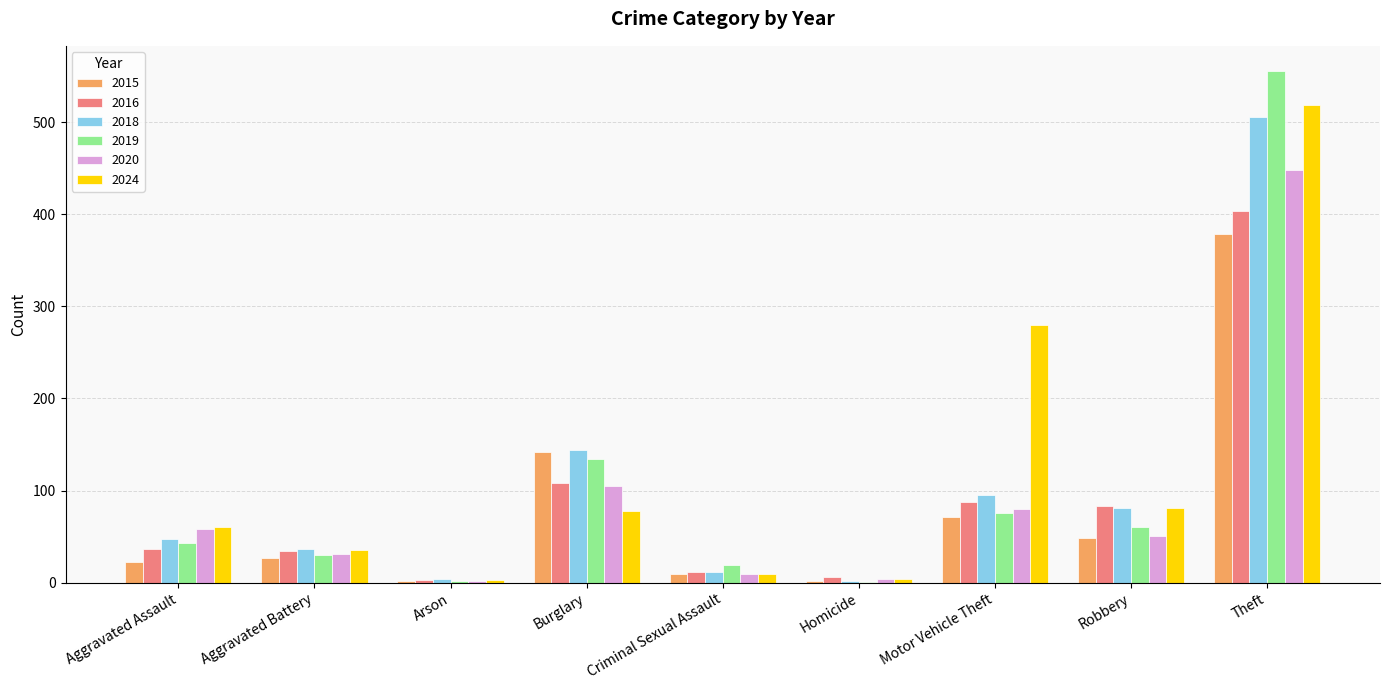

At which category is the sum across all series the highest?

Theft